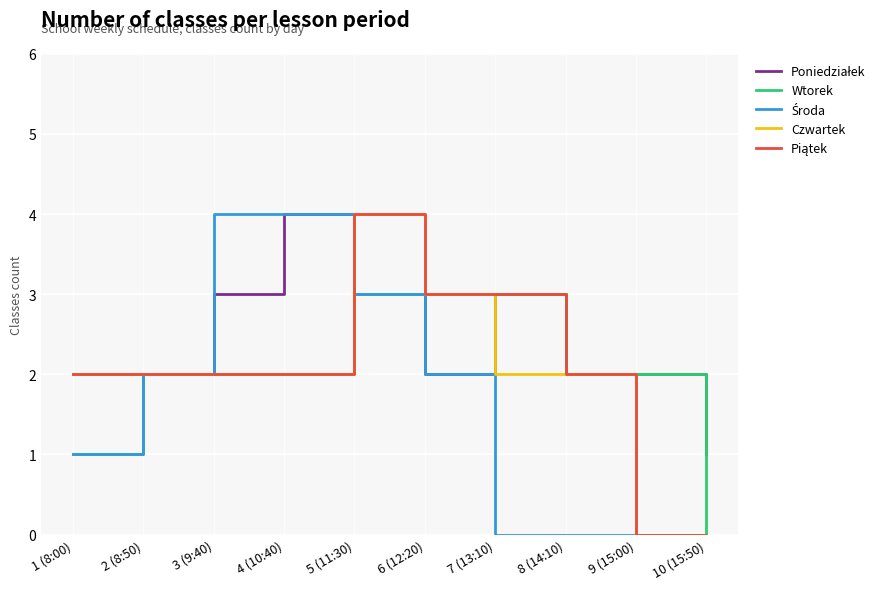

What position from the left is 7 (13:10)?

7